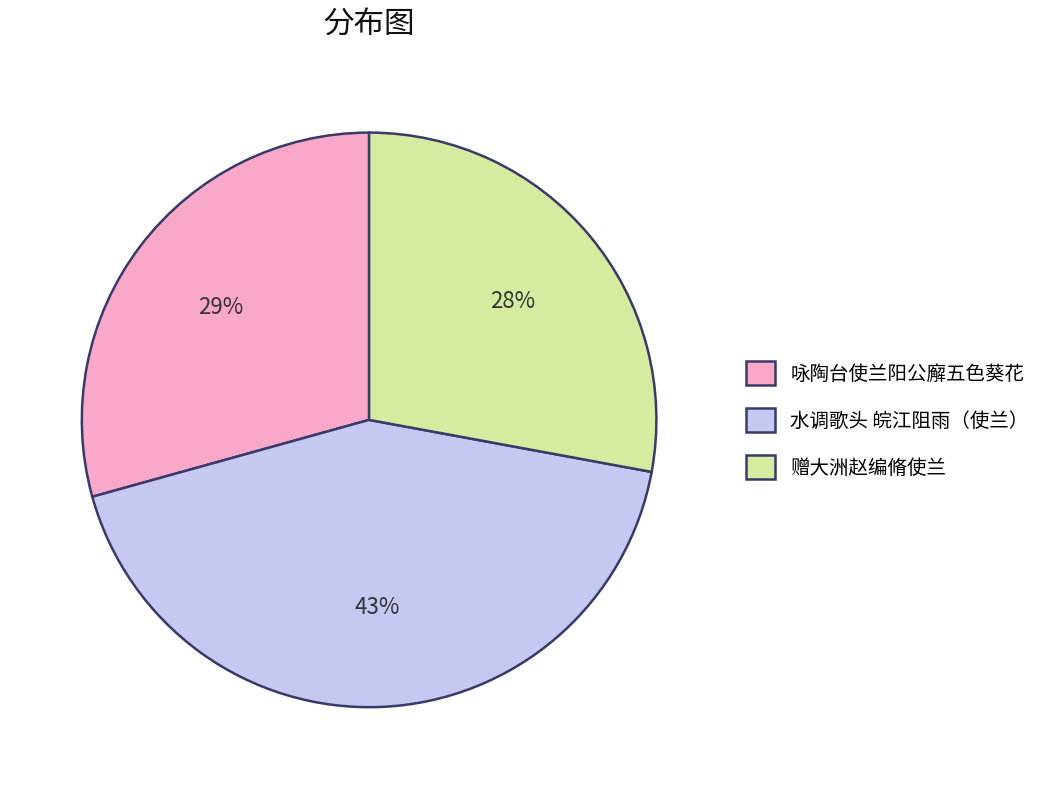

Rank the categories by value from highest to lowest.

水调歌头 皖江阻雨（使兰）, 咏陶台使兰阳公廨五色葵花, 赠大洲赵编脩使兰